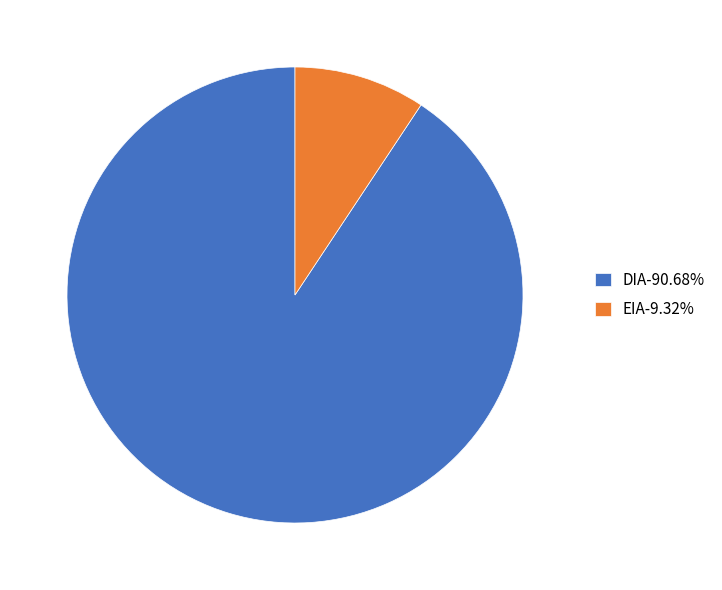

Do EIA and DIA together represent more than half of the pie?

Yes